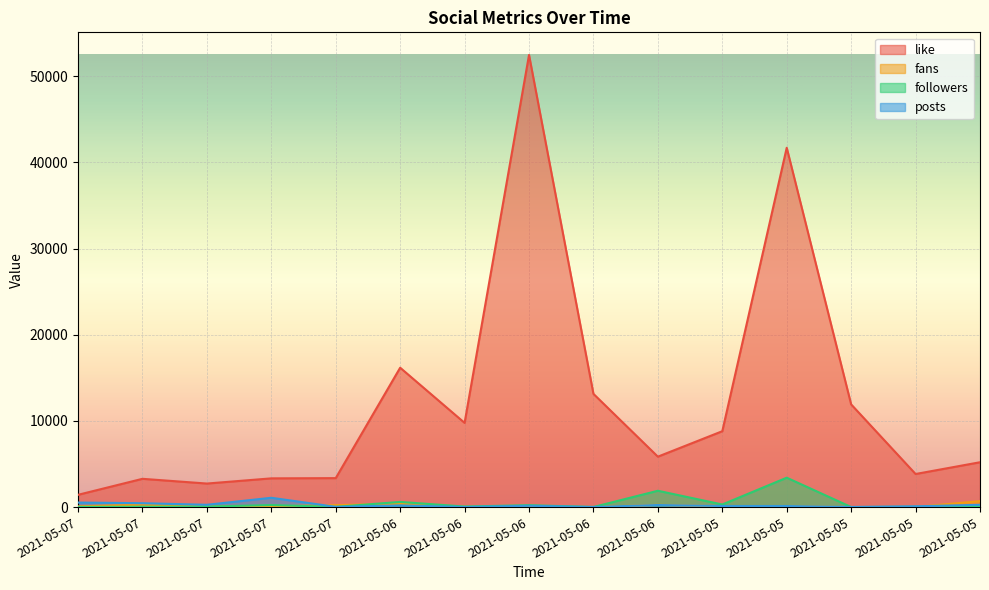

How many values in fans are above zero?

14